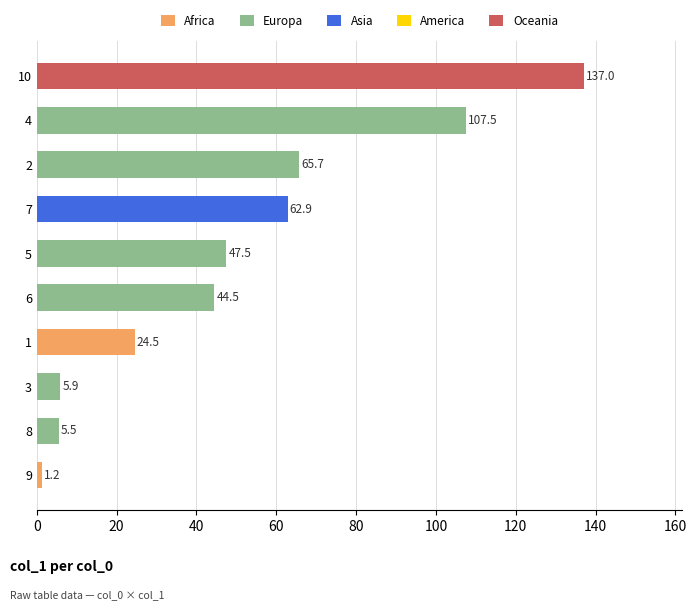

What is the smallest value displayed?

1.2